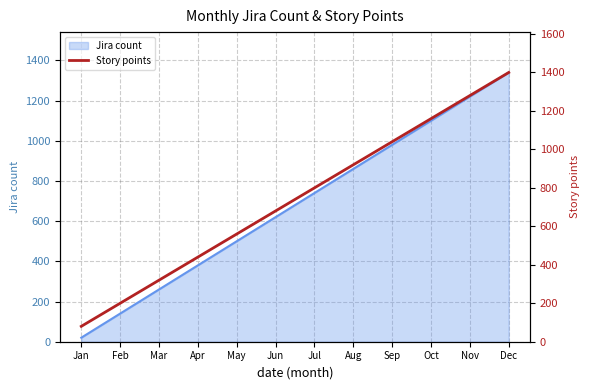

What is the sum of all values?

8880